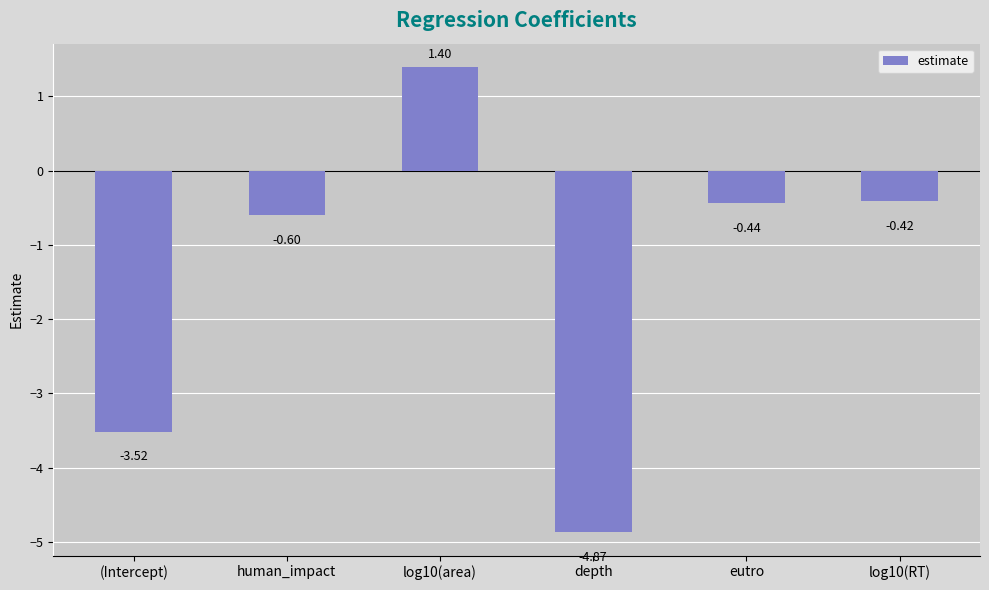

At which category does the chart reach its peak across all series?

log10(area)